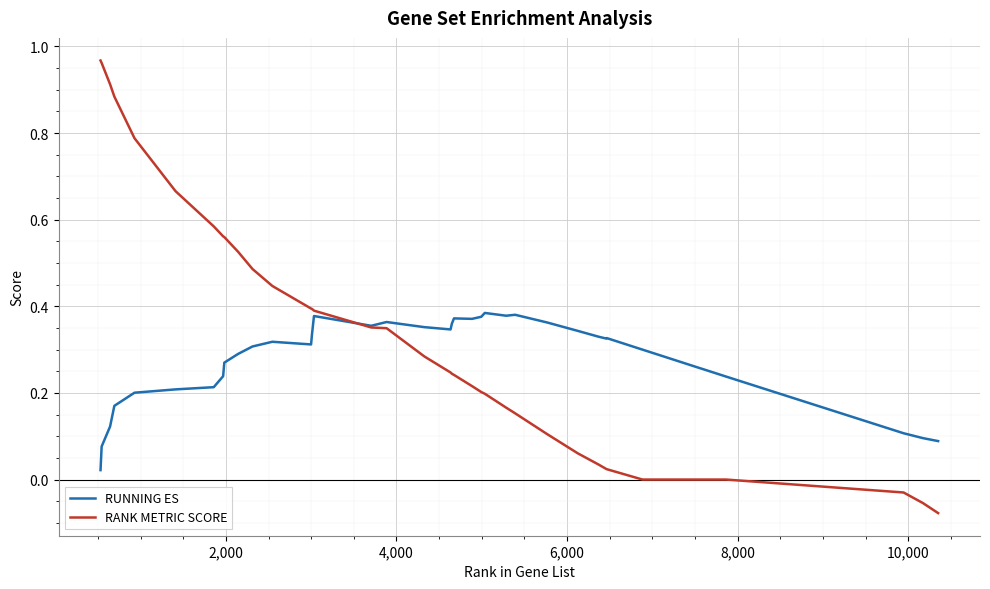

Rank the series by their maximum value, from lowest to highest.

RUNNING ES, RANK METRIC SCORE